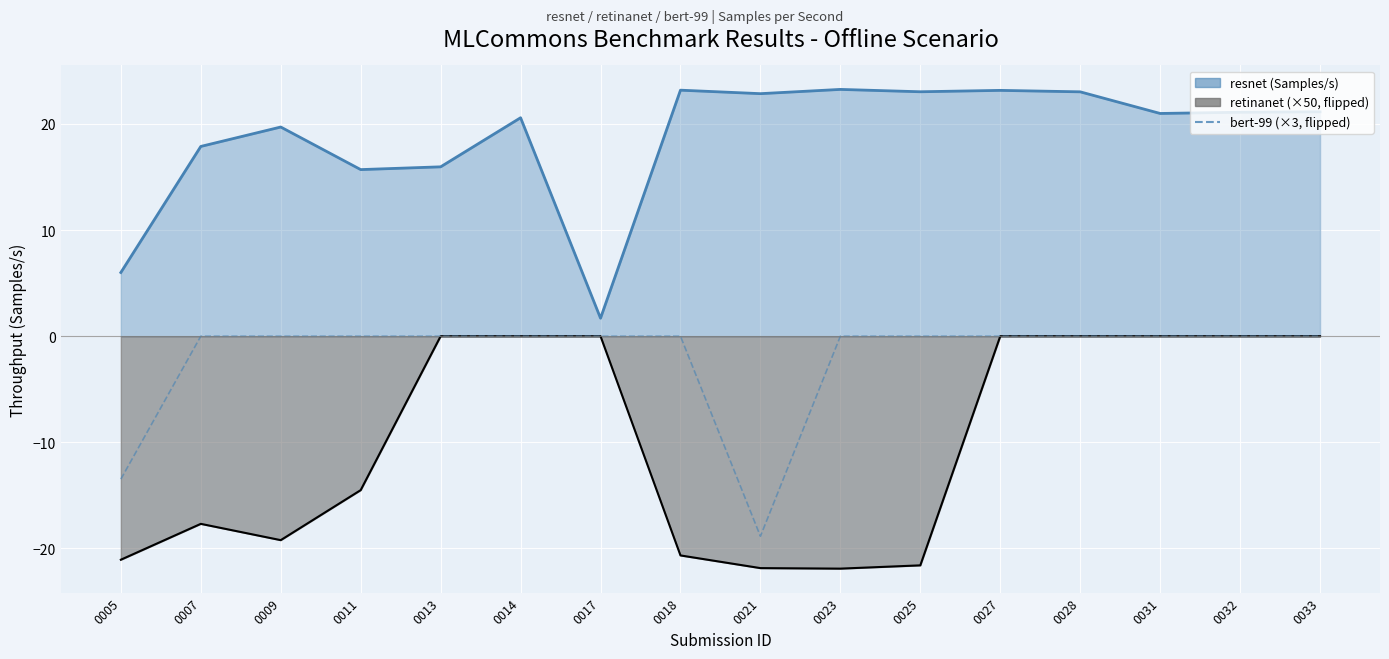

Count the number of data series in this chart.

1